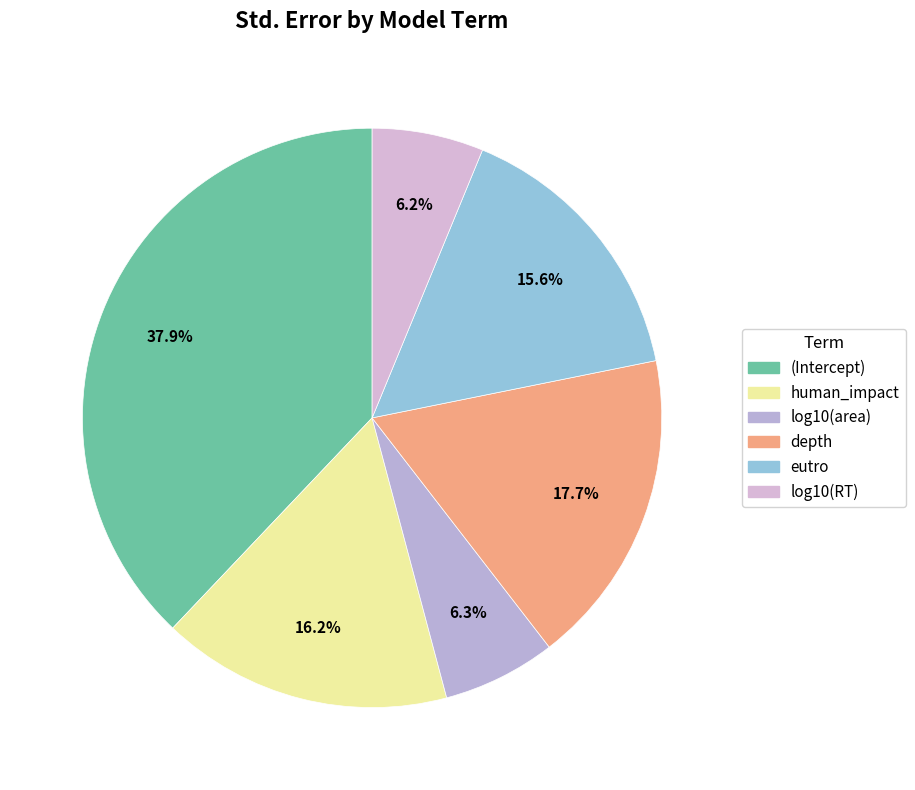

To the nearest percent, what is the average slice percentage?

17%